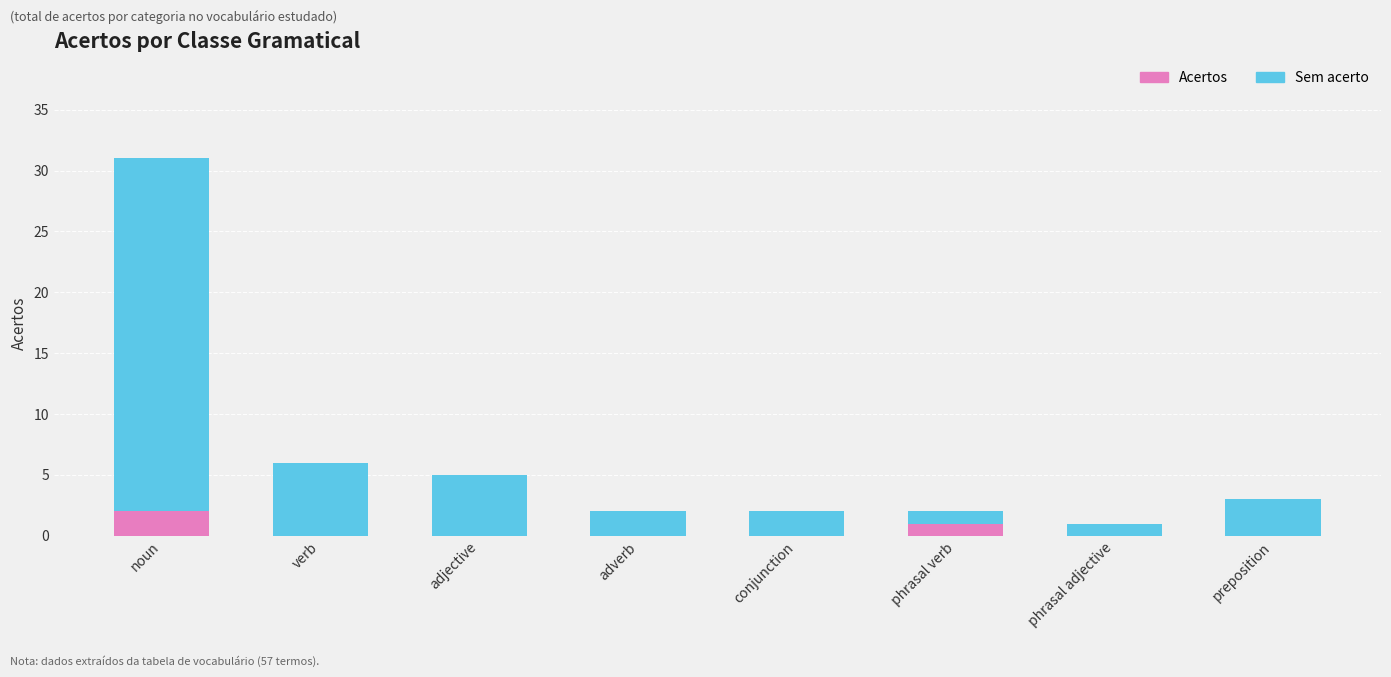

What is the label of the 2nd bar from the left?

verb